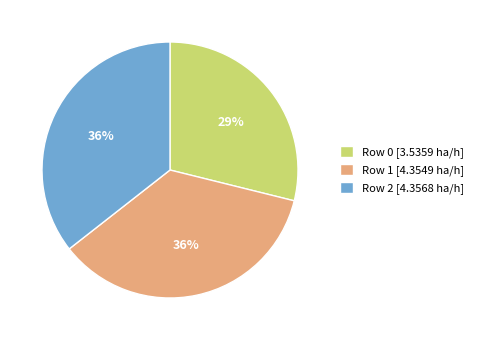

To the nearest percent, what is the average slice percentage?

33%